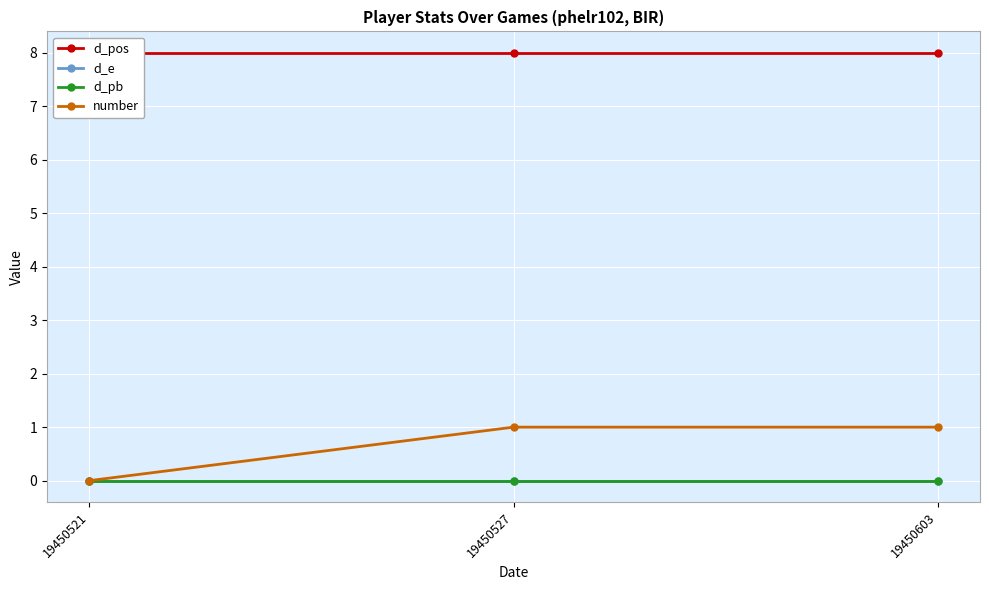

Reading right to left, transcribe all the data shown in this chart.

d_pos: 8	8	8
d_e: 0	0	0
d_pb: 0	0	0
number: 1	1	0